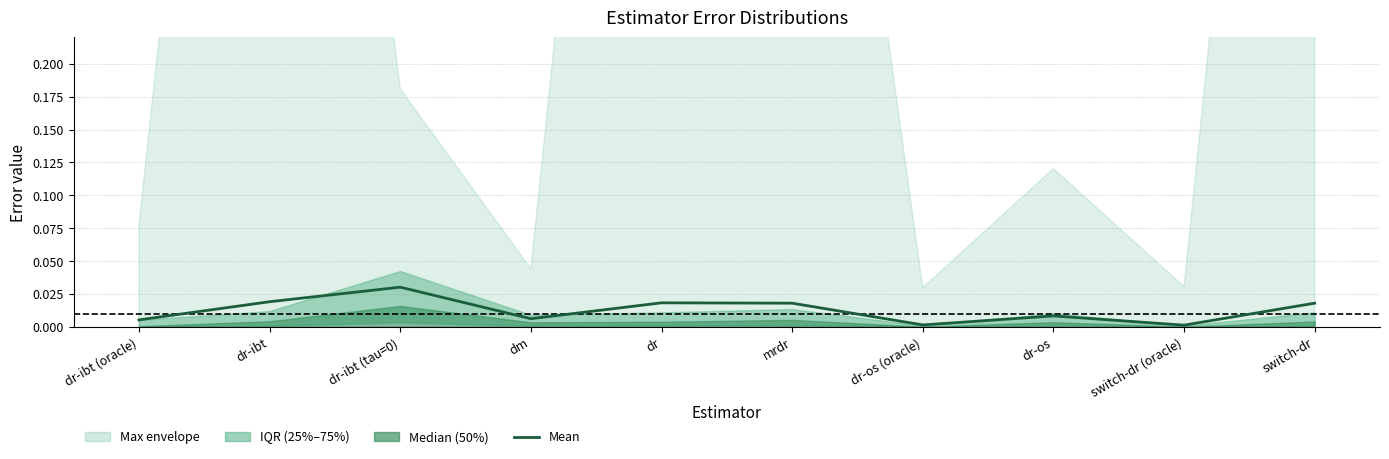

How many categories are shown in the chart?

10